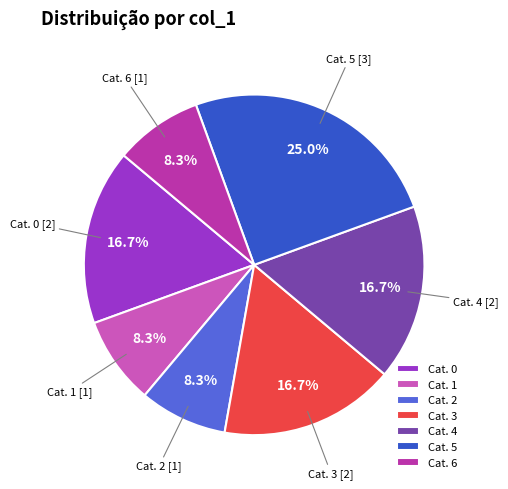

Which slice is the largest?

Cat. 5